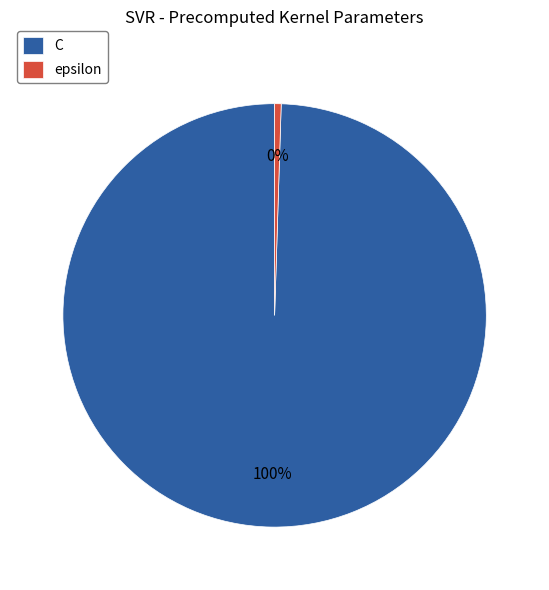

How many segments does this pie chart have?

2